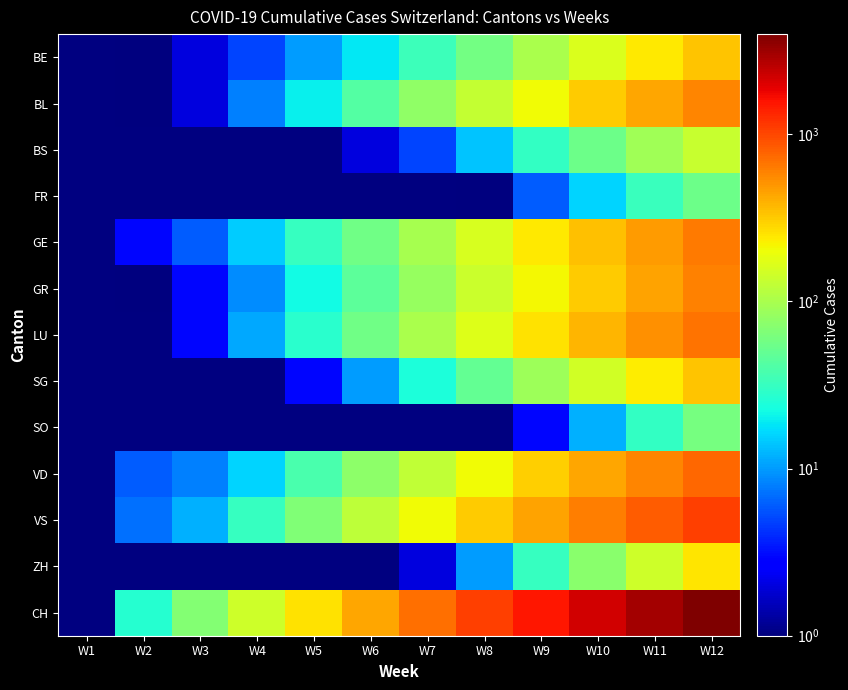

How many series are shown in this chart?

13